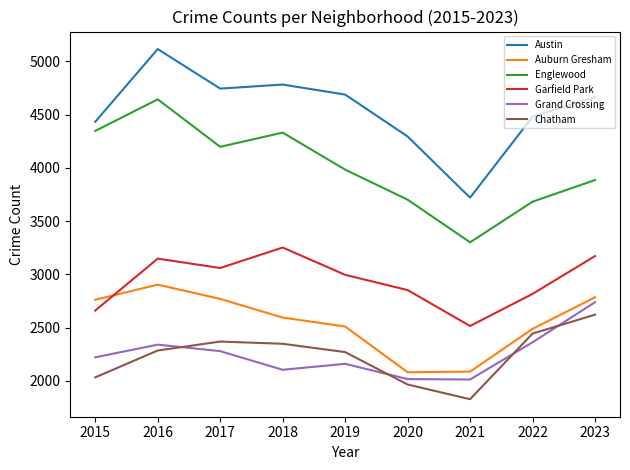

What is the minimum value shown in the chart?

1829